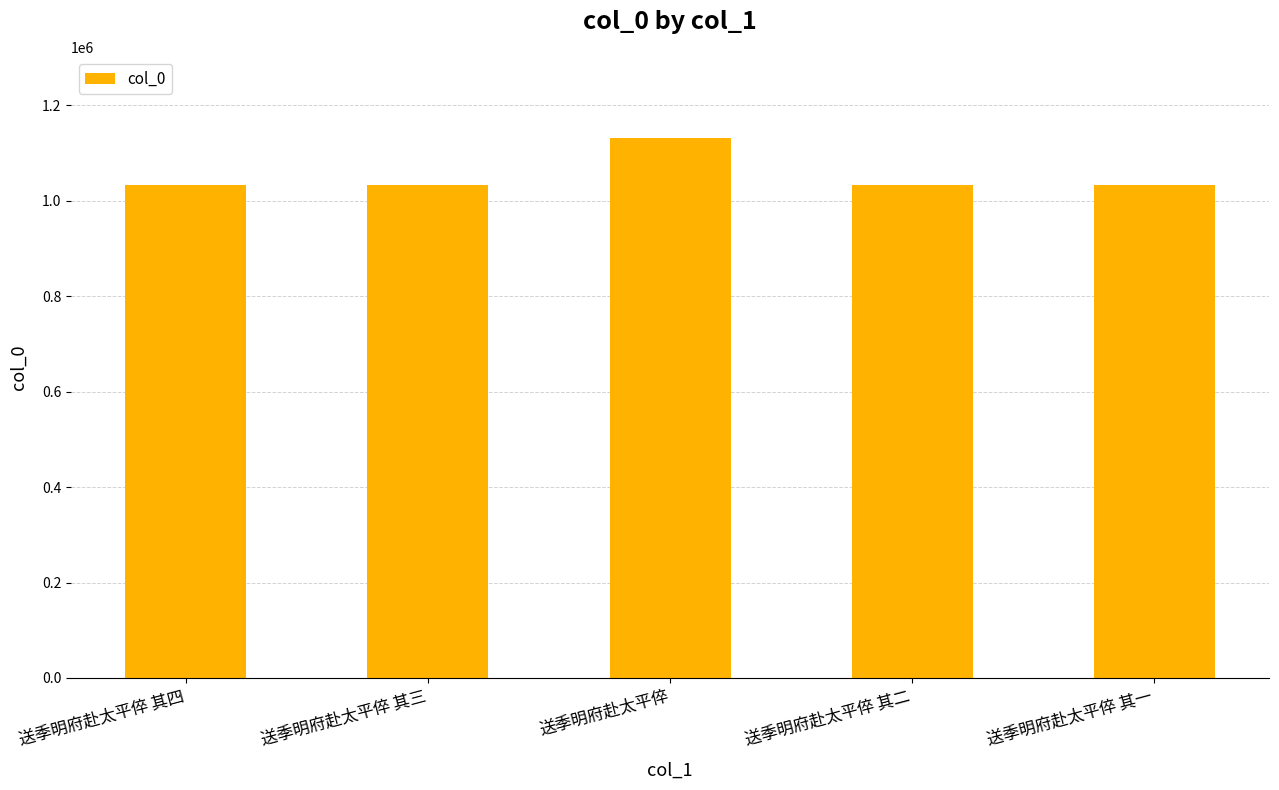

What is the sum of the values at 送季明府赴太平倅 and 送季明府赴太平倅 其三?

2165807